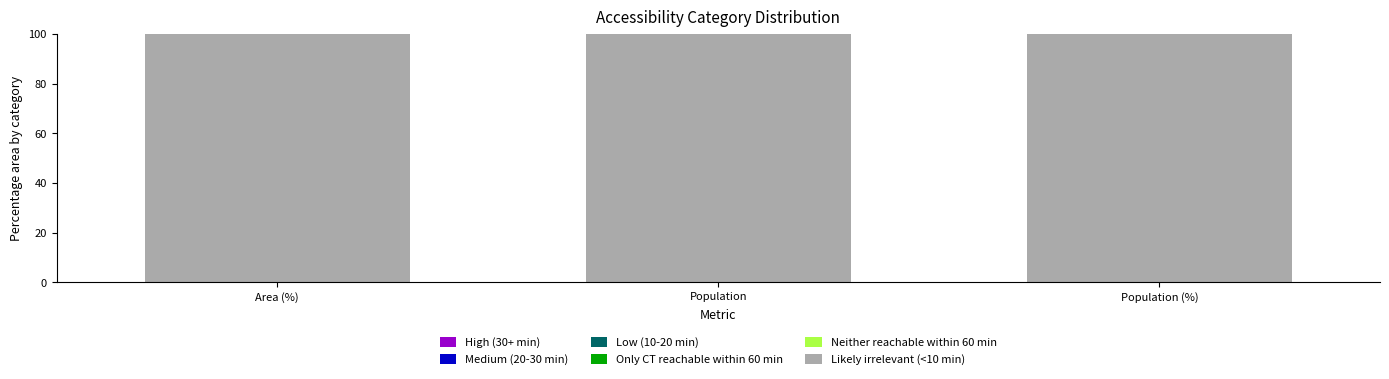

How many data points does each series have?

3